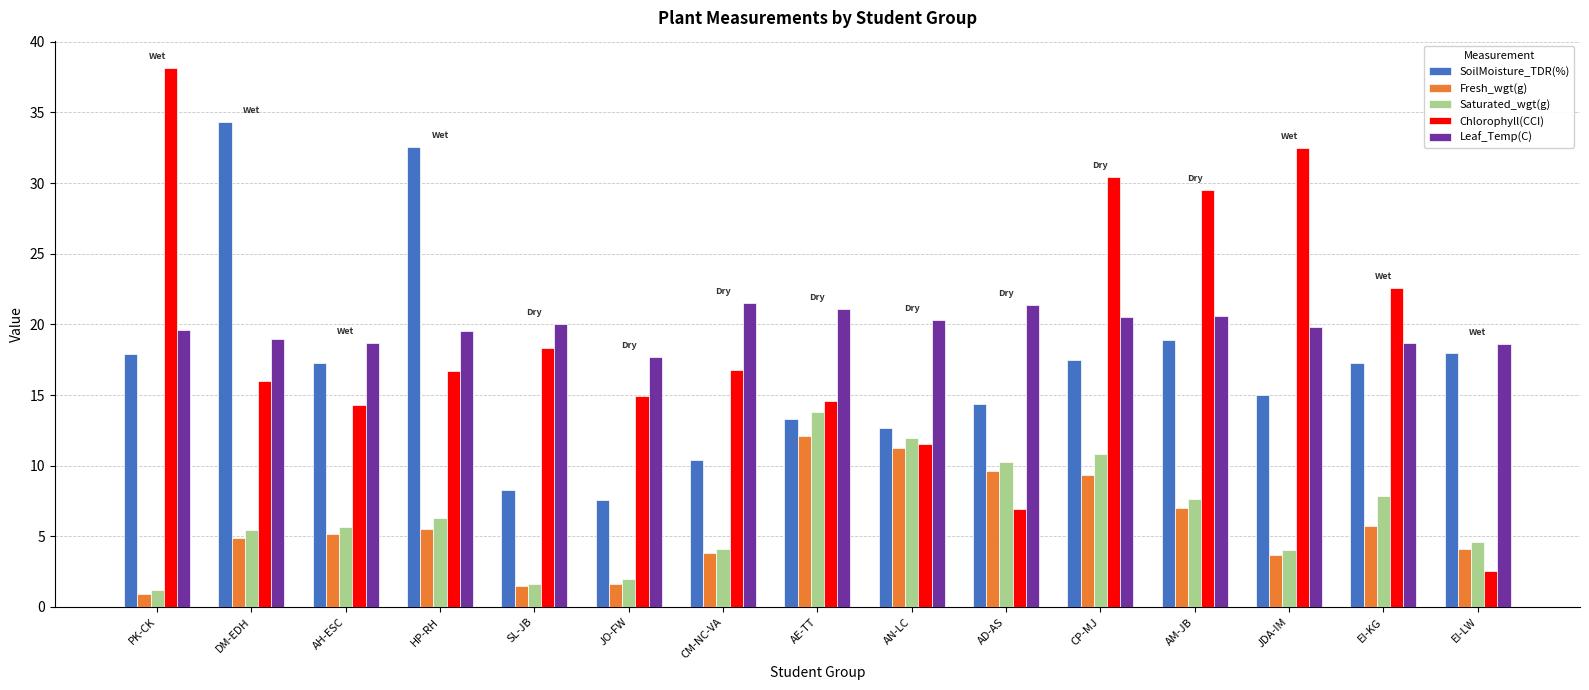

What is the average value of the Chlorophyll(CCI) series?

19.0